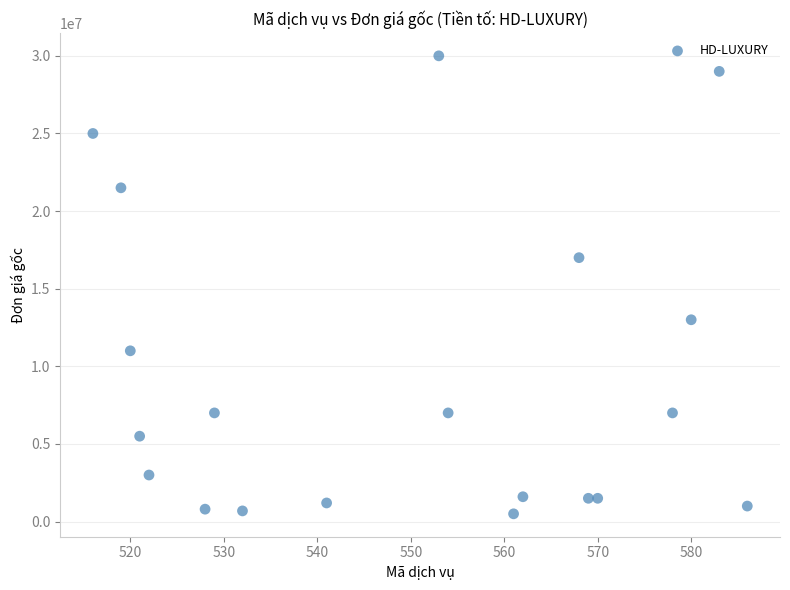

What Y value in the scatter plot is closest to 15250000?

17000000